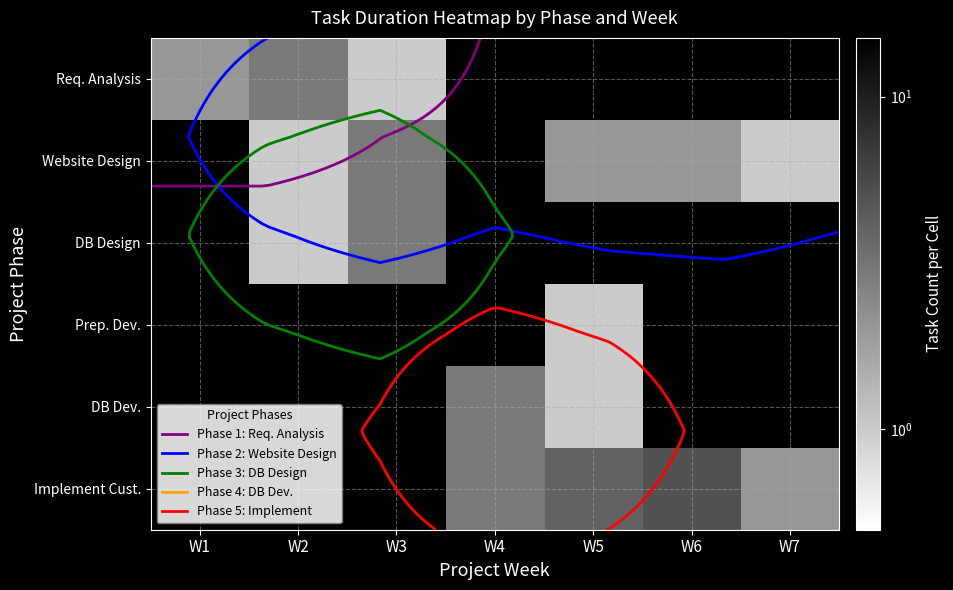

Is it true that Req. Analysis equals 1.0 at W3?

True